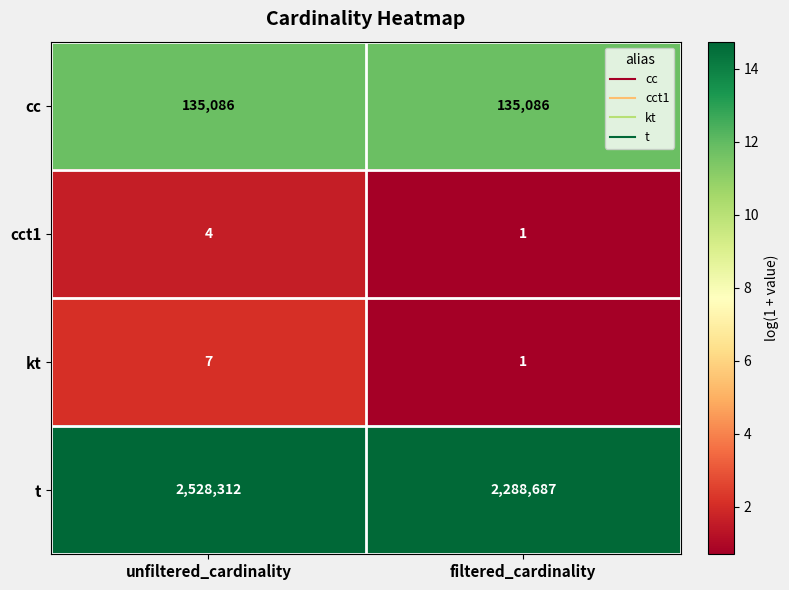

What is the total value across all series at unfiltered_cardinality?

2663409